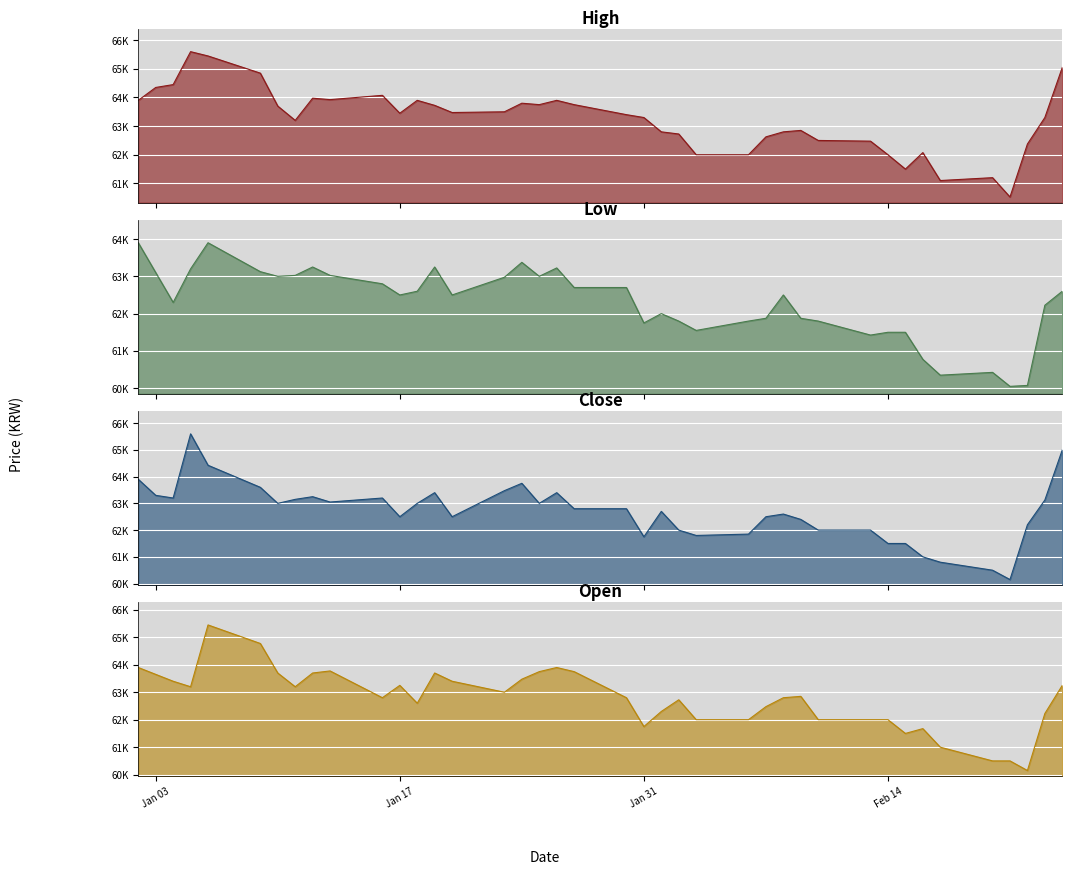

At which category does Low reach its first local peak?

2017-01-06